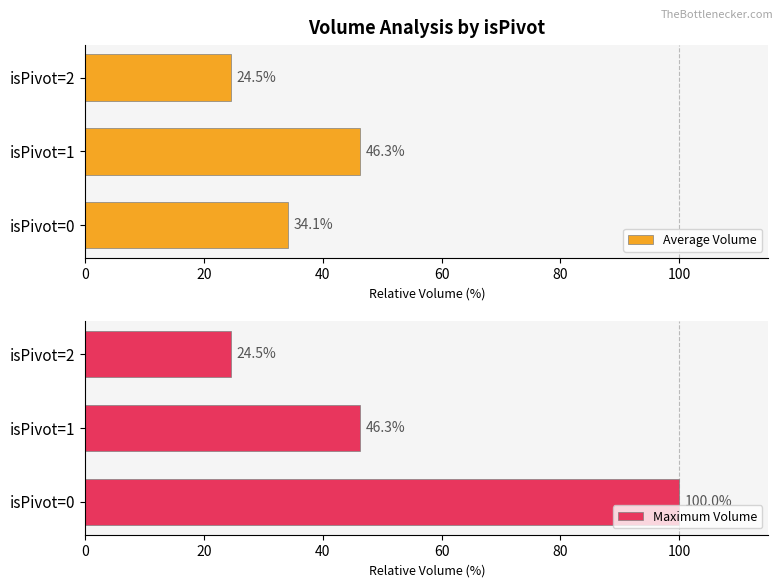

What is the lowest value of the Maximum Volume series?

24.5